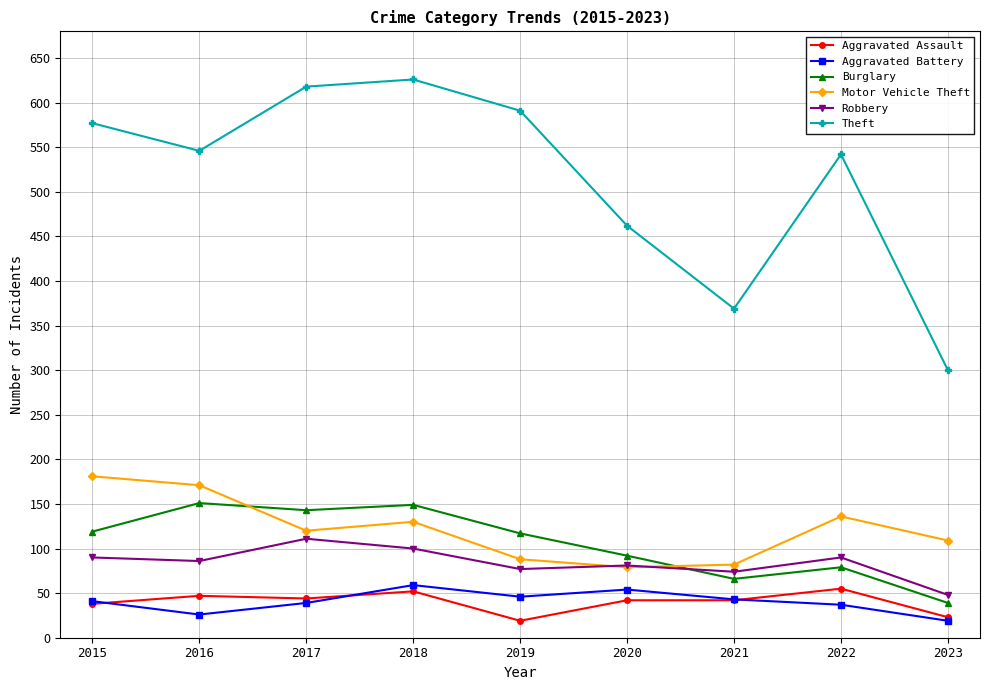

The Theft series shows 591 at 2019. True or false?

True